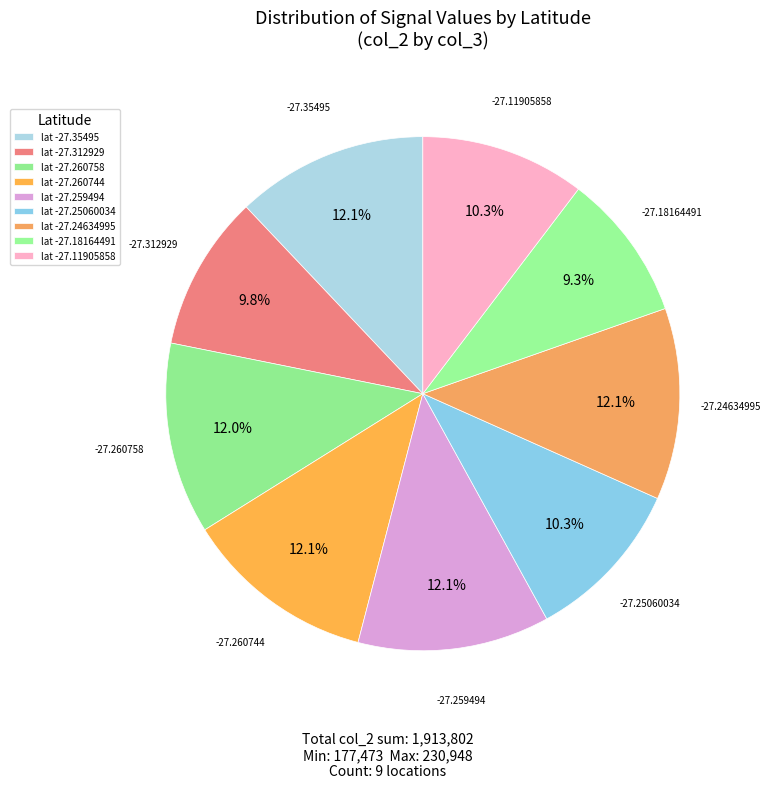

To the nearest percent, what is the difference between the largest and smallest slice percentages?

3%